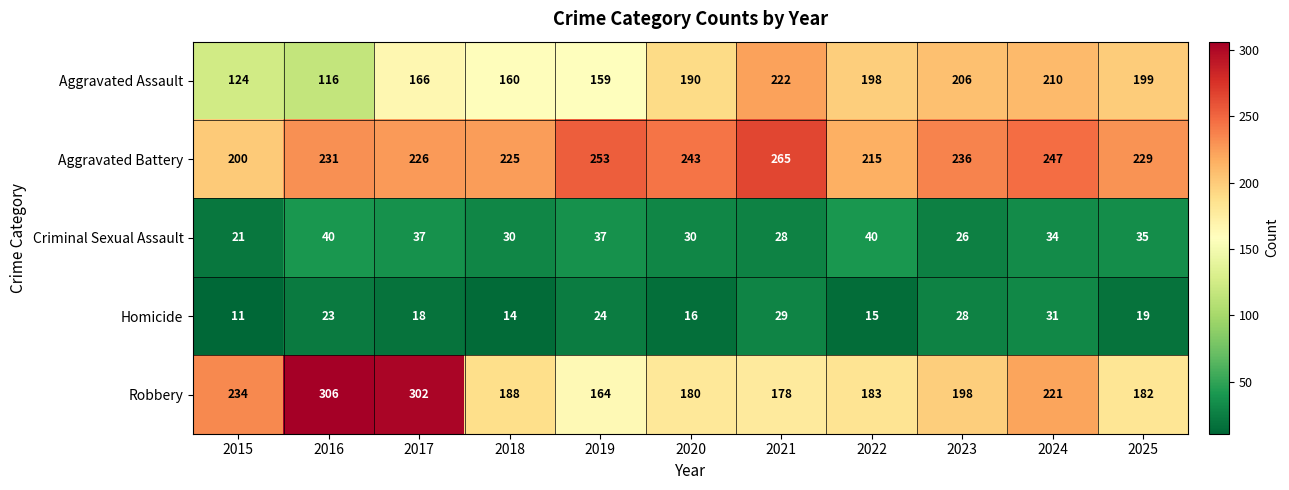

The Aggravated Battery series shows 339 at 2020. True or false?

False